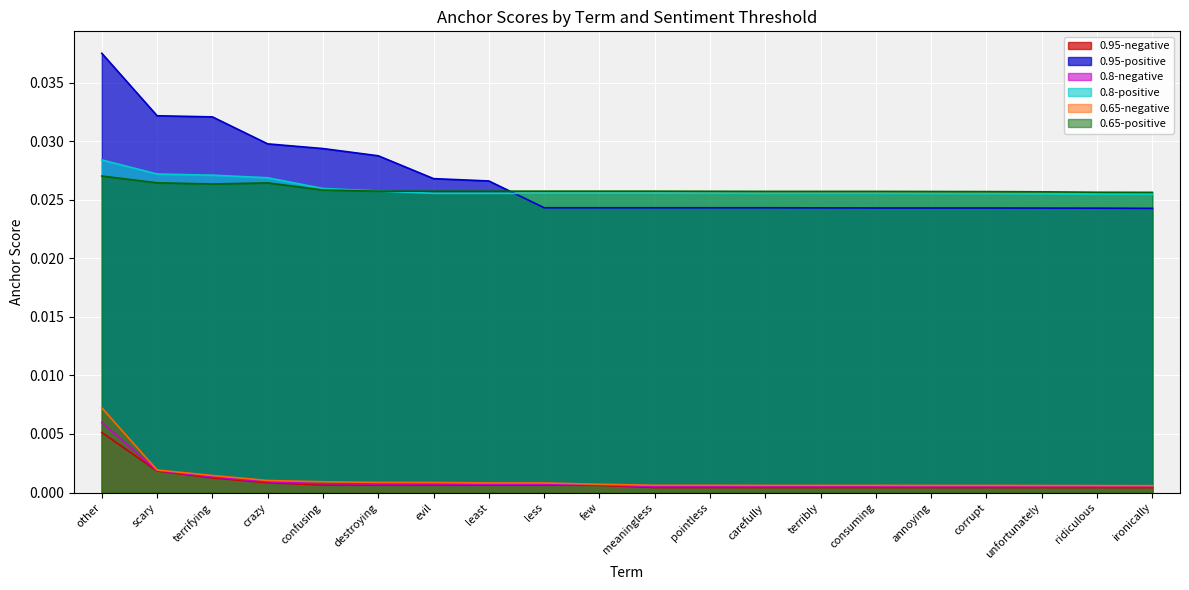

At which category is the sum across all series the highest?

other